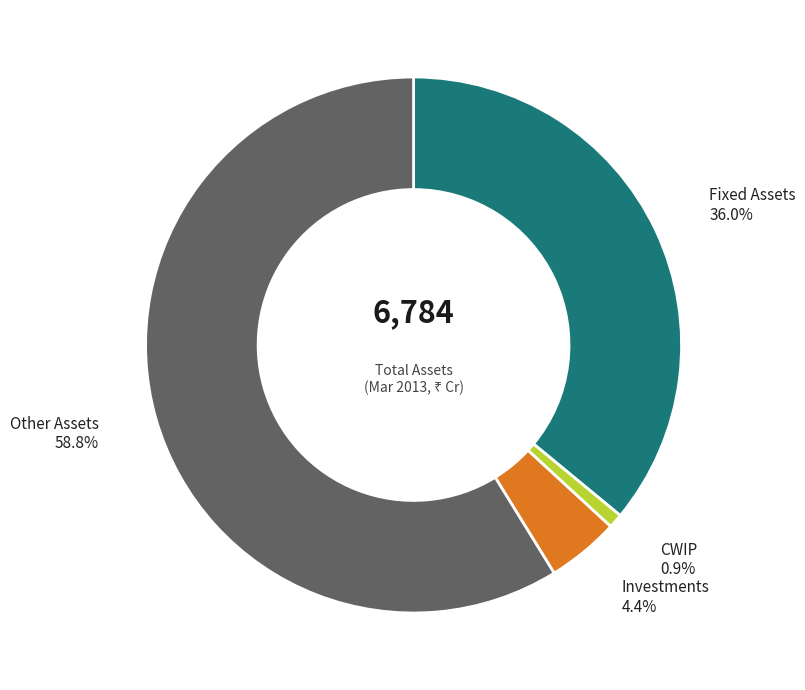

Is there a majority slice in this chart?

Yes